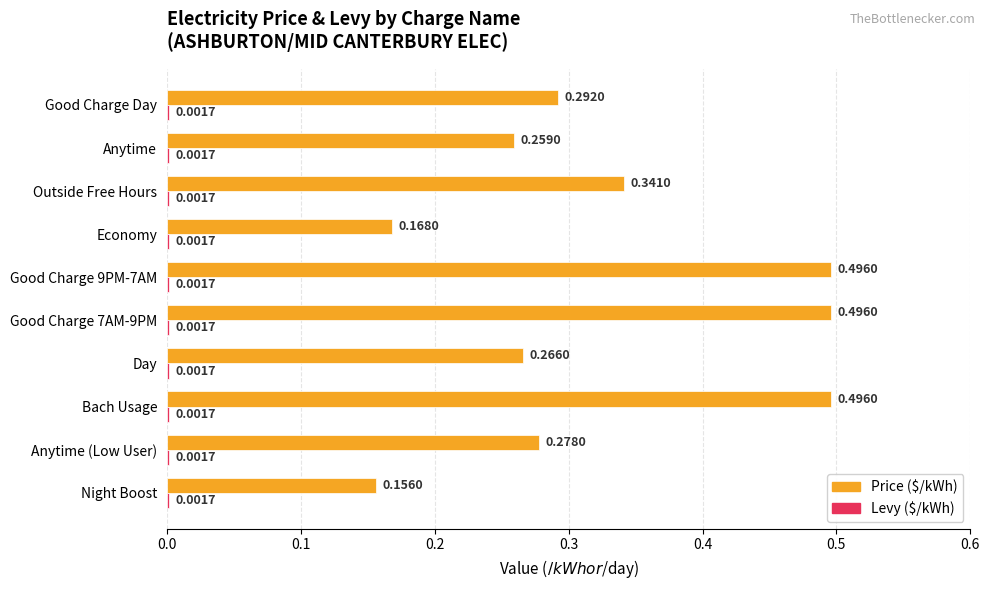

The value of Levy at 7 is 0.2. True or false?

False